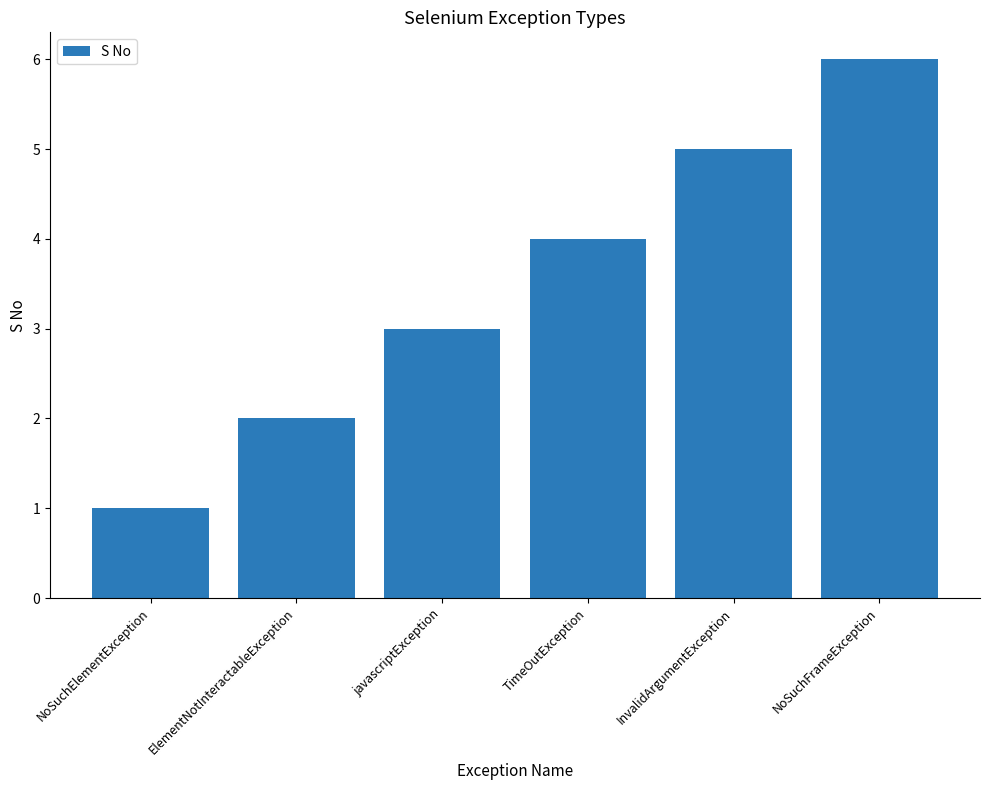

What is the smallest value displayed?

1